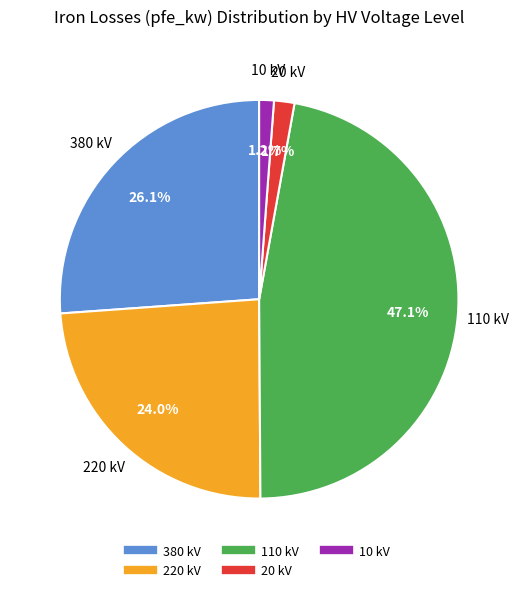

Is there a majority slice in this chart?

No